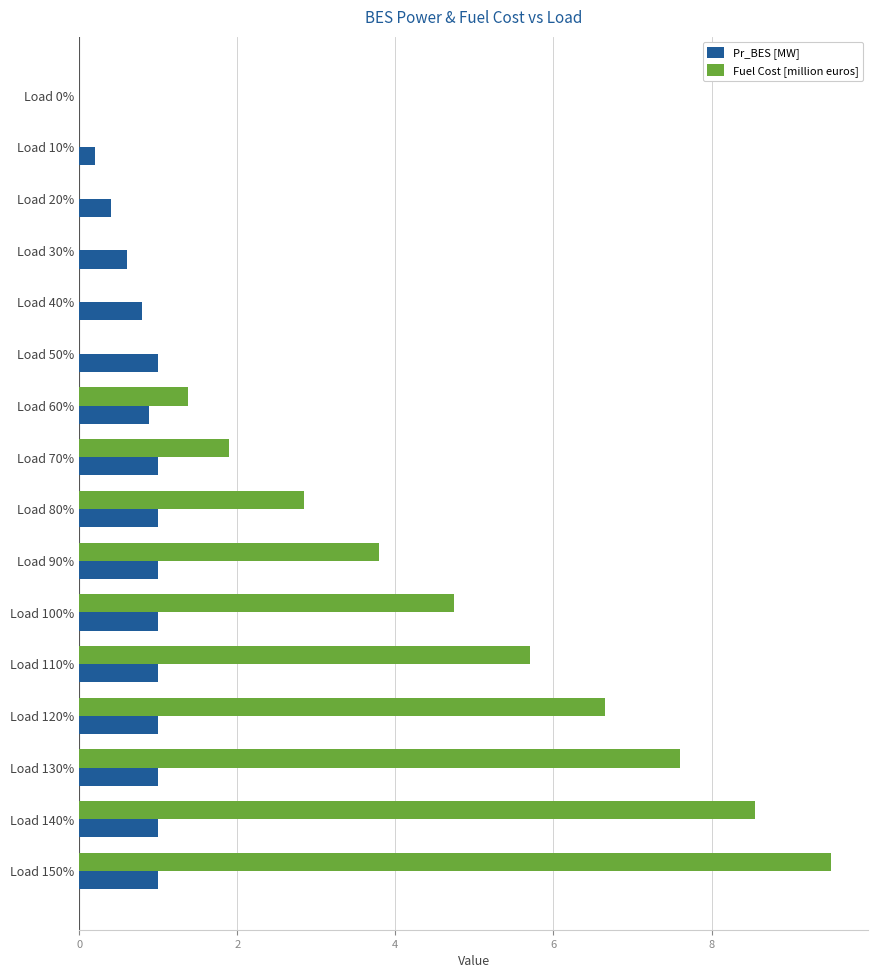

Is it true that Pr_BES [MW] equals 0.6 at Load 100%?

False